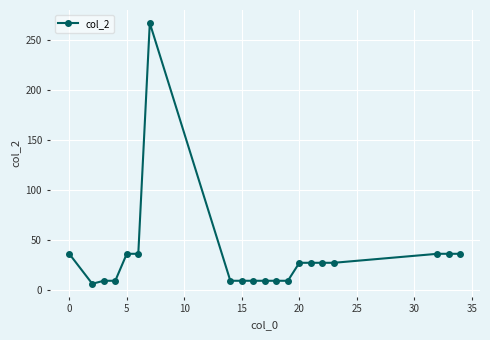

What is the minimum value shown in the chart?

6